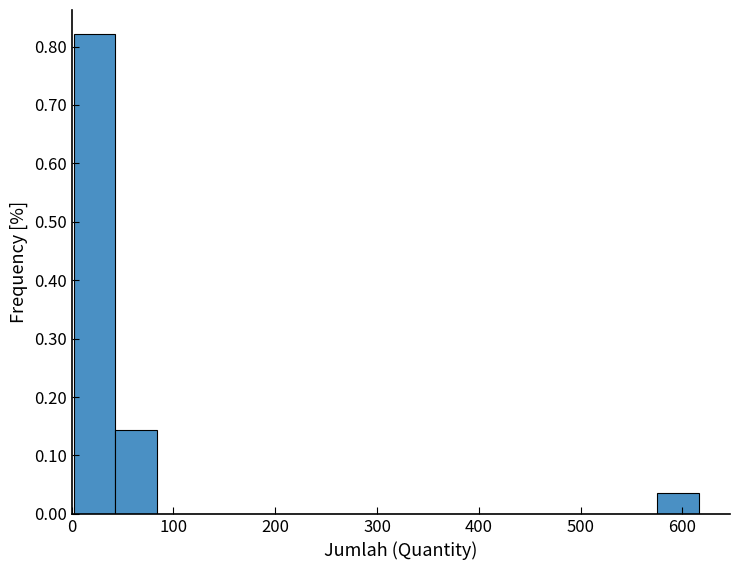

How tall is the bar that spans 0 to 40 on the x-axis? Neither the bar edges nor the heights are printed on the chart, so give them approximately, as read against the axes.

0.82